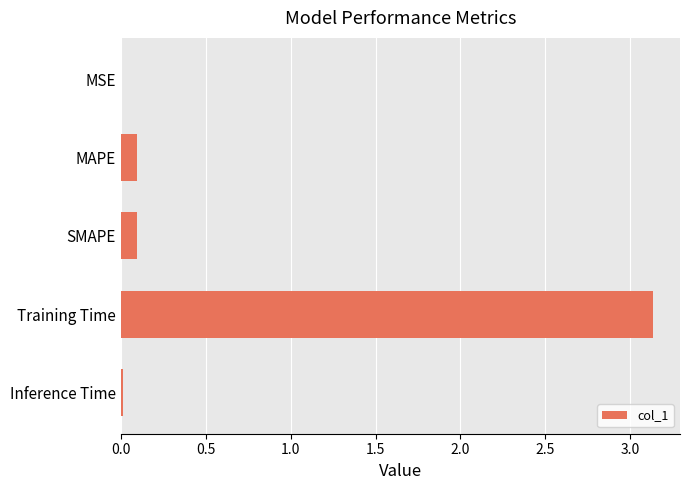

What is the sum of all values?

3.3